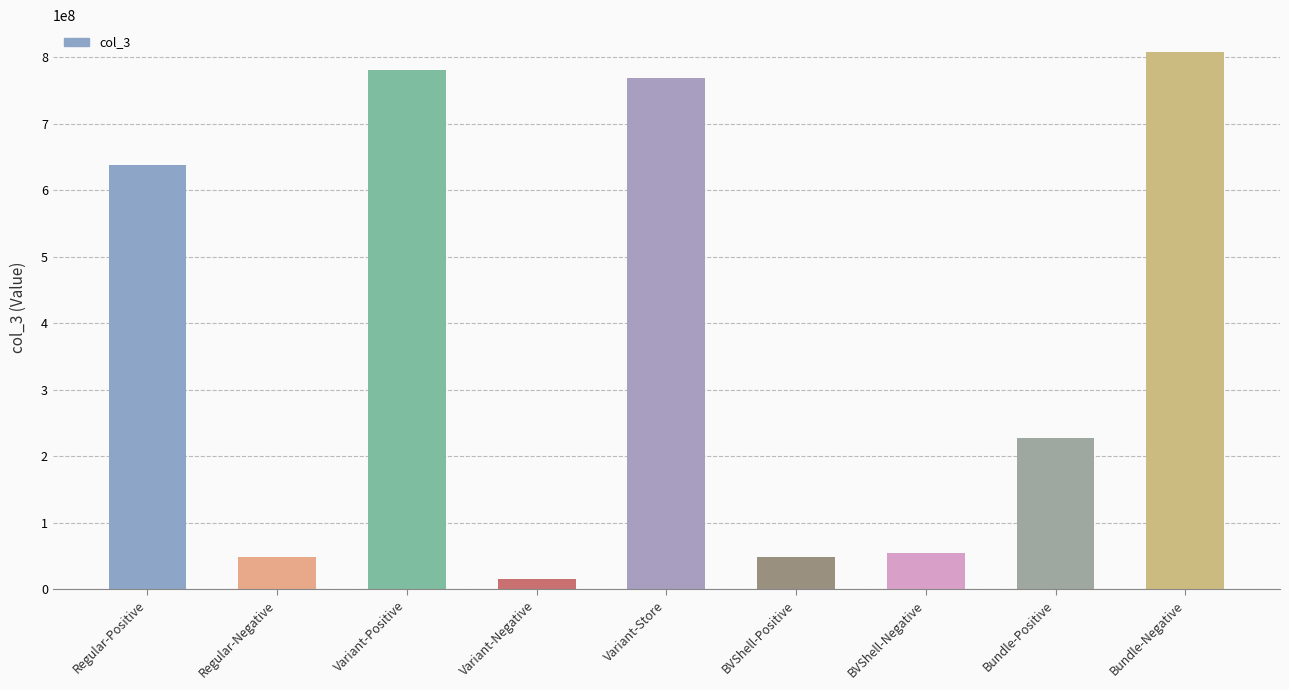

What is the label of the 5th bar from the right?

Variant-Store